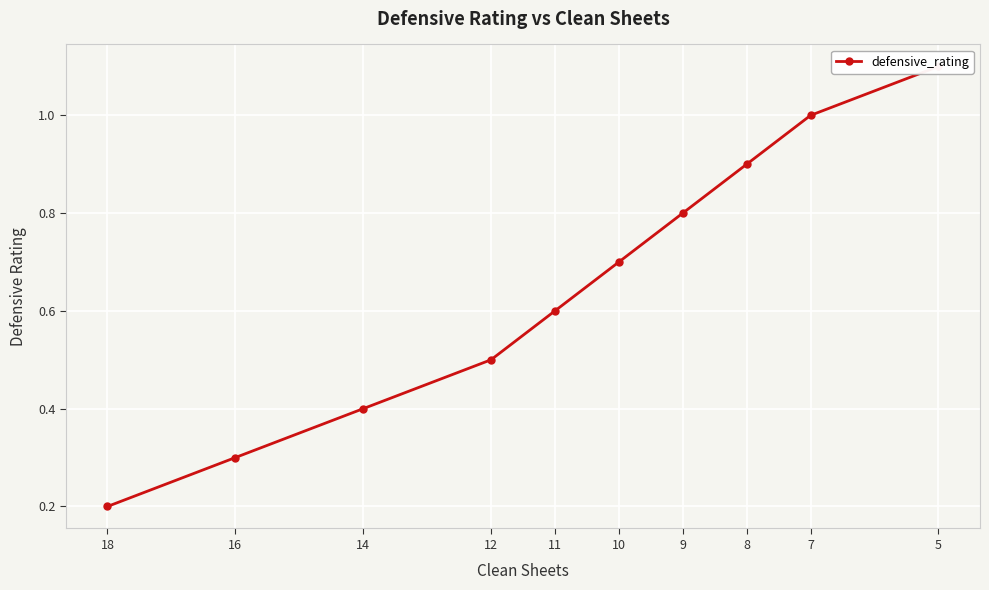

What is the change in value from 18 to 14?

+0.2